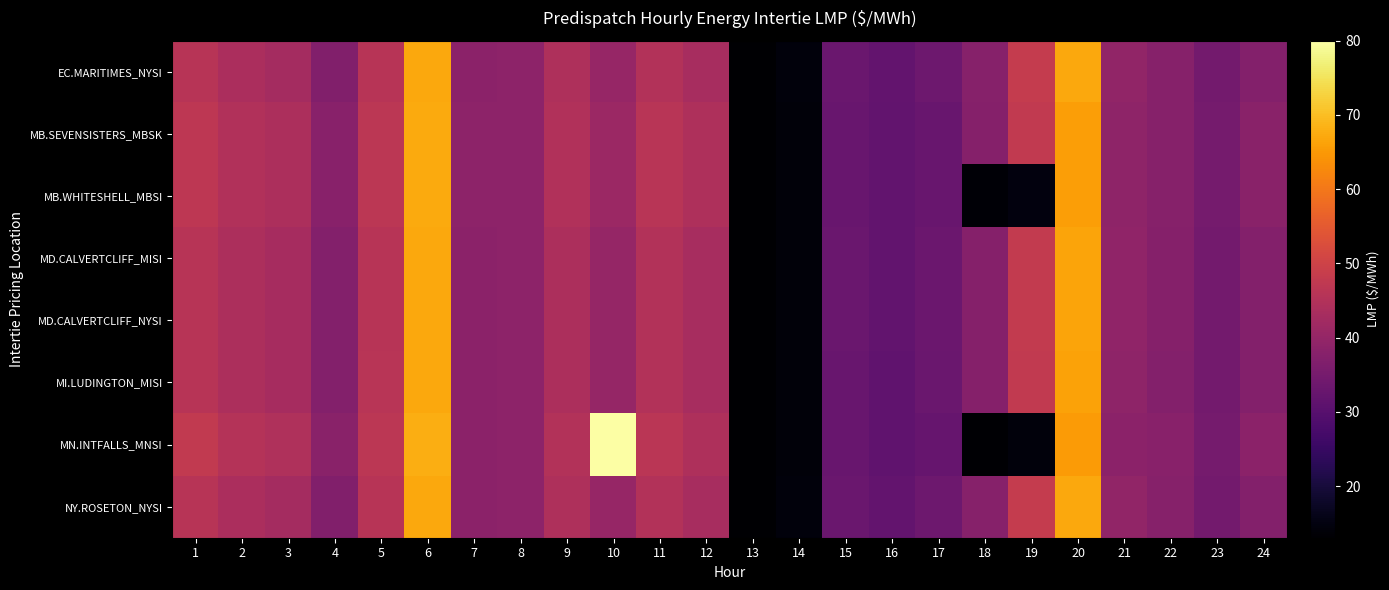

Between 23 and 5, which is larger?

5